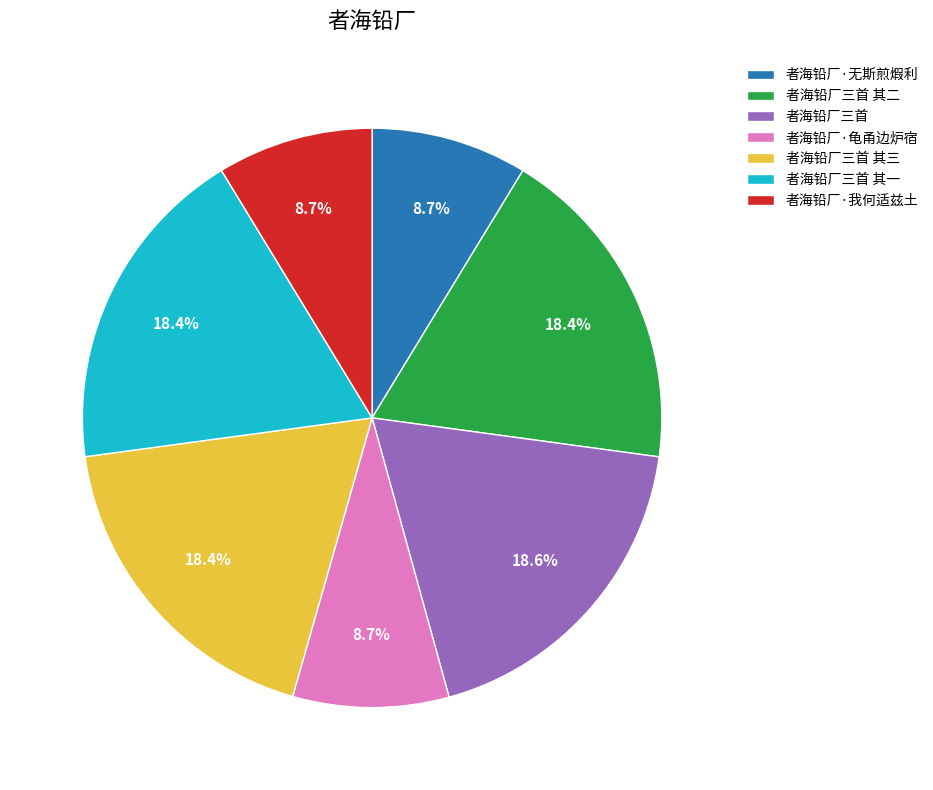

To the nearest percent, what percentage of the pie is 者海铅厂三首?

19%